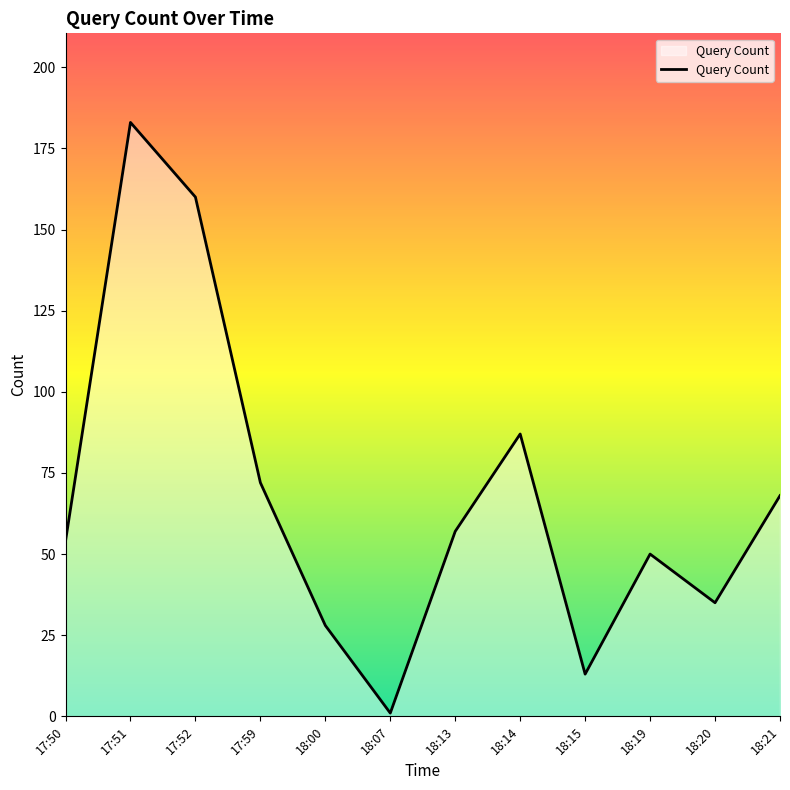

Rank the categories by value from lowest to highest.

18:07, 18:15, 18:00, 18:20, 18:19, 17:50, 18:13, 18:21, 17:59, 18:14, 17:52, 17:51